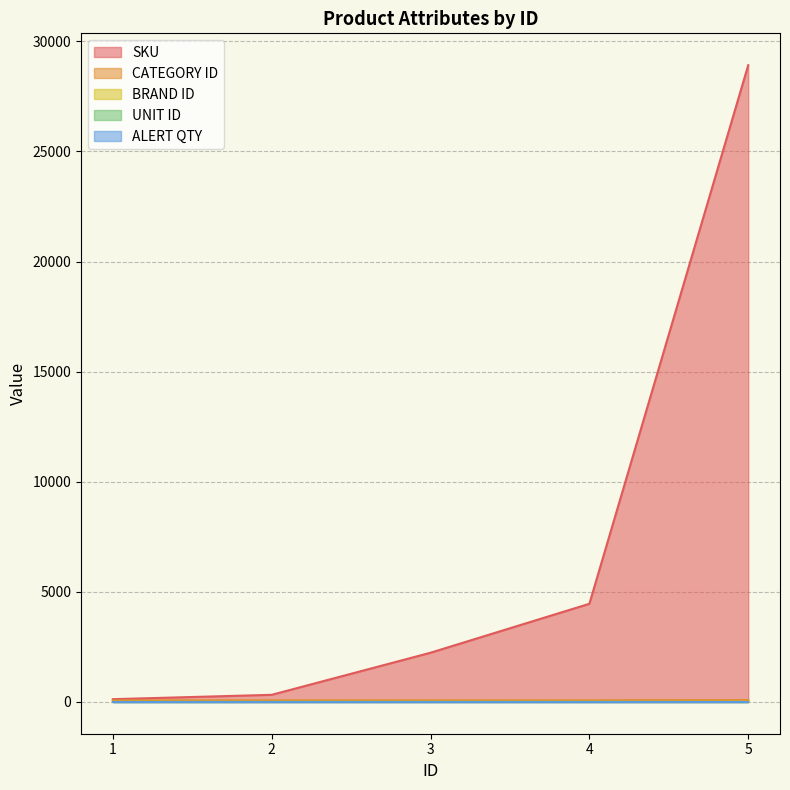

How many lines are shown in the chart?

5